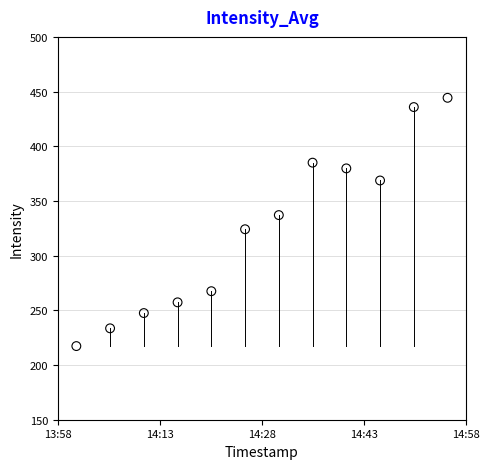

What is the average X value?

1688826524.0